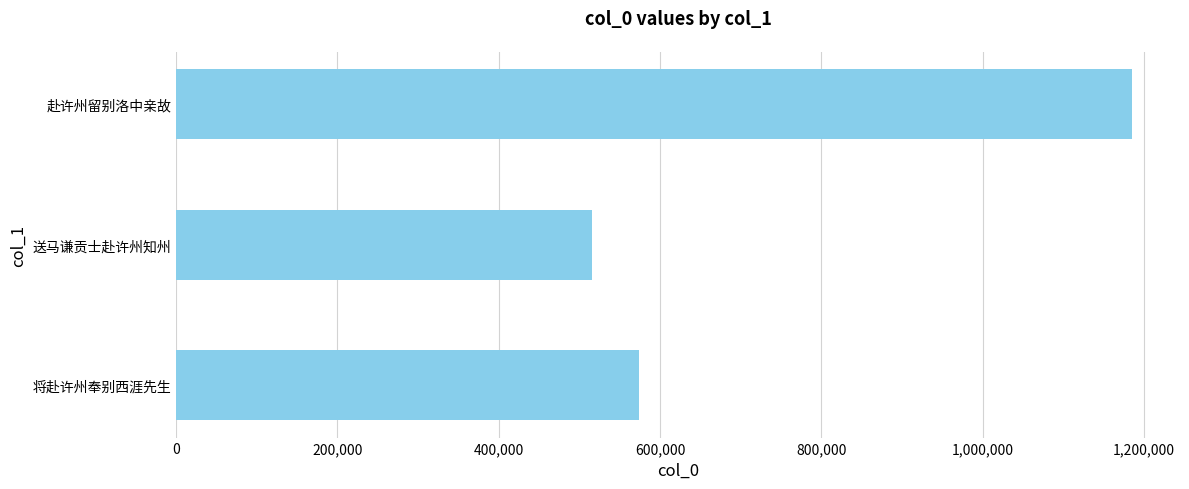

Count the number of data series in this chart.

1